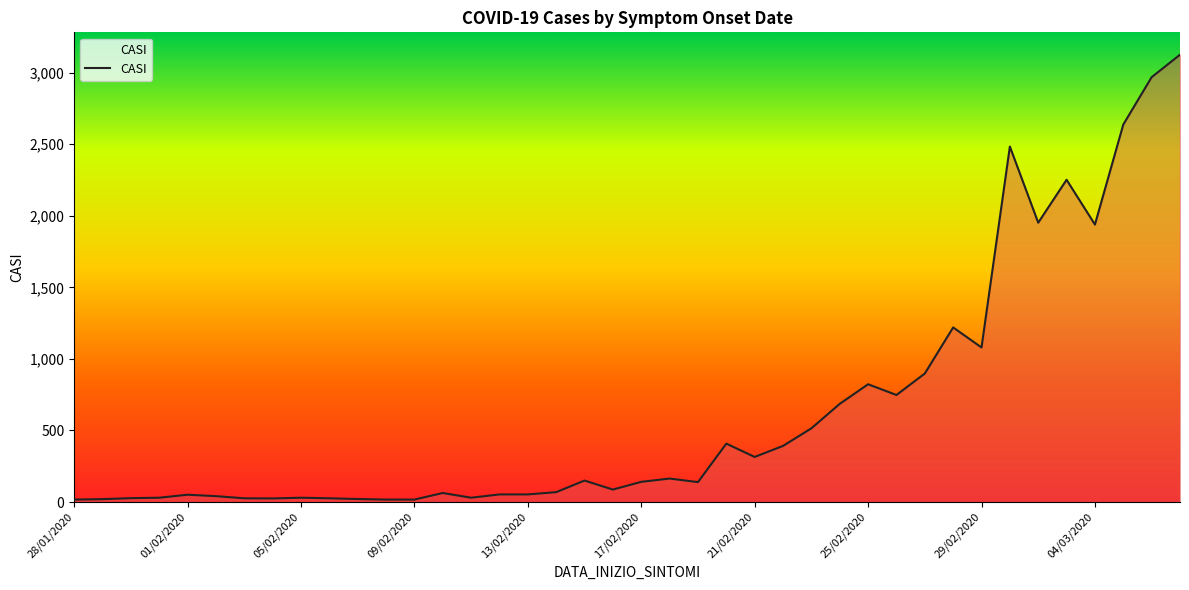

What is the maximum value shown in the chart?

3126